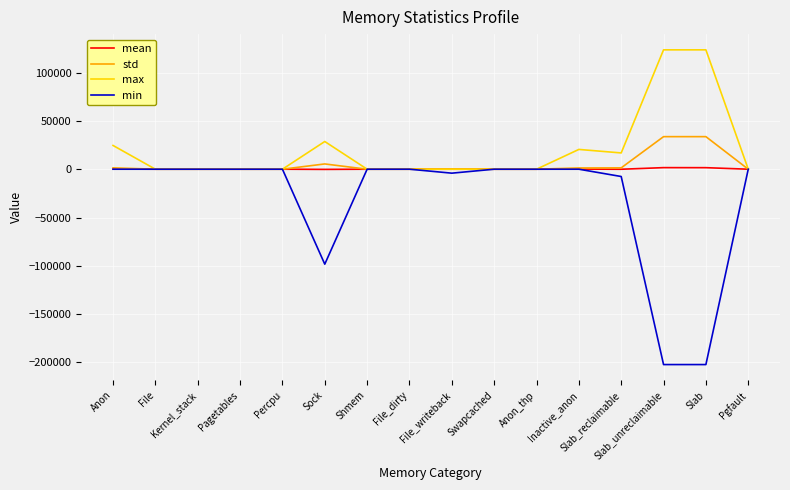

Read the std value at Inactive_anon.

1285.2